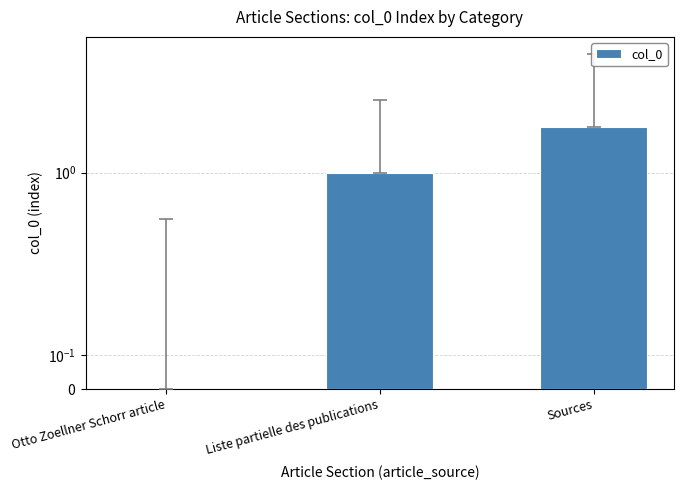

What is the greatest value displayed?

2